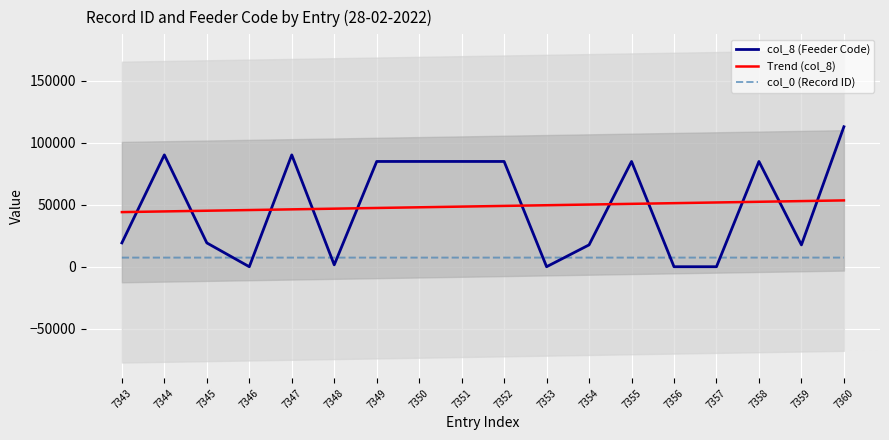

True or false: Trend (col_8) has more than 1 points higher than both neighbors.

False